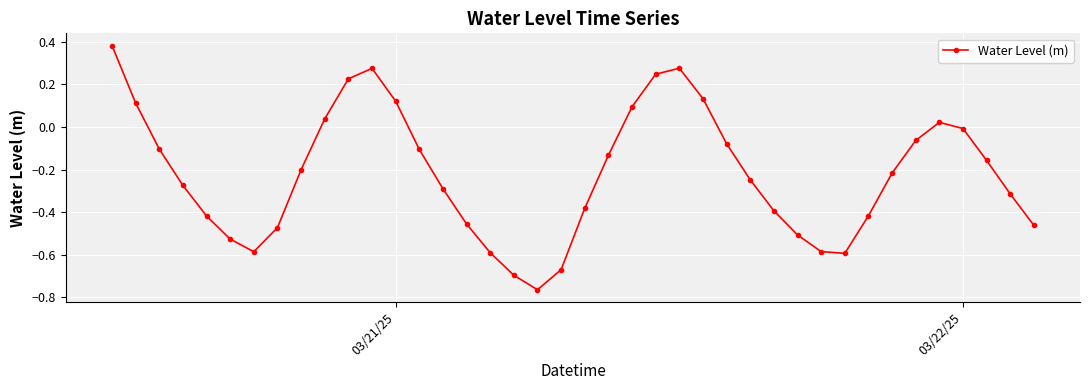

What is the difference between the maximum and minimum values?

1.1